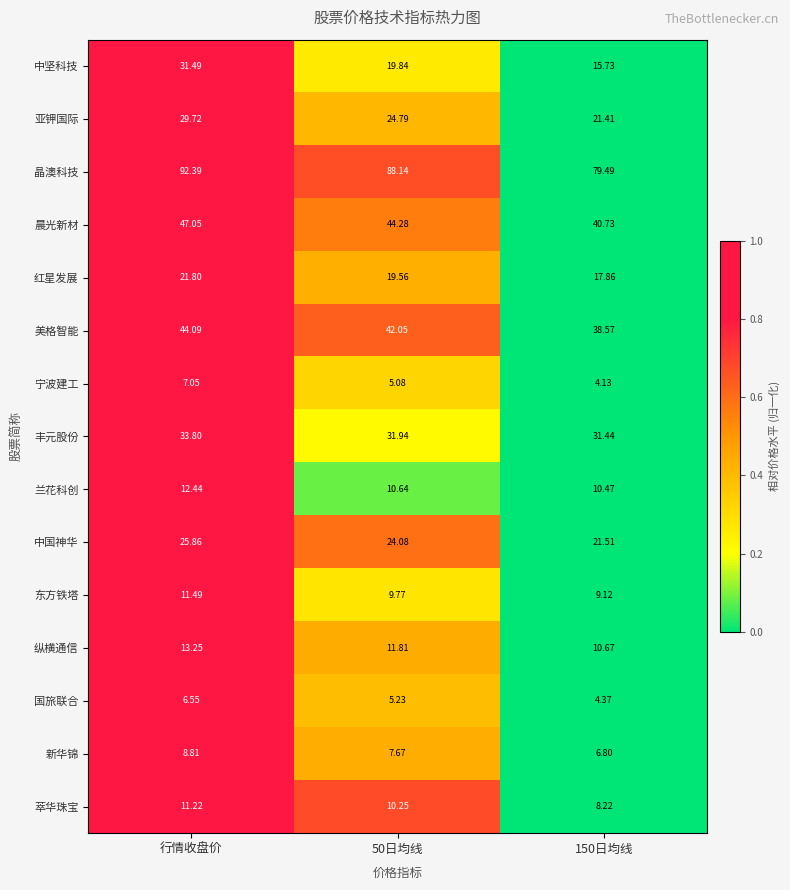

Which series has the largest total across all categories?

晶澳科技